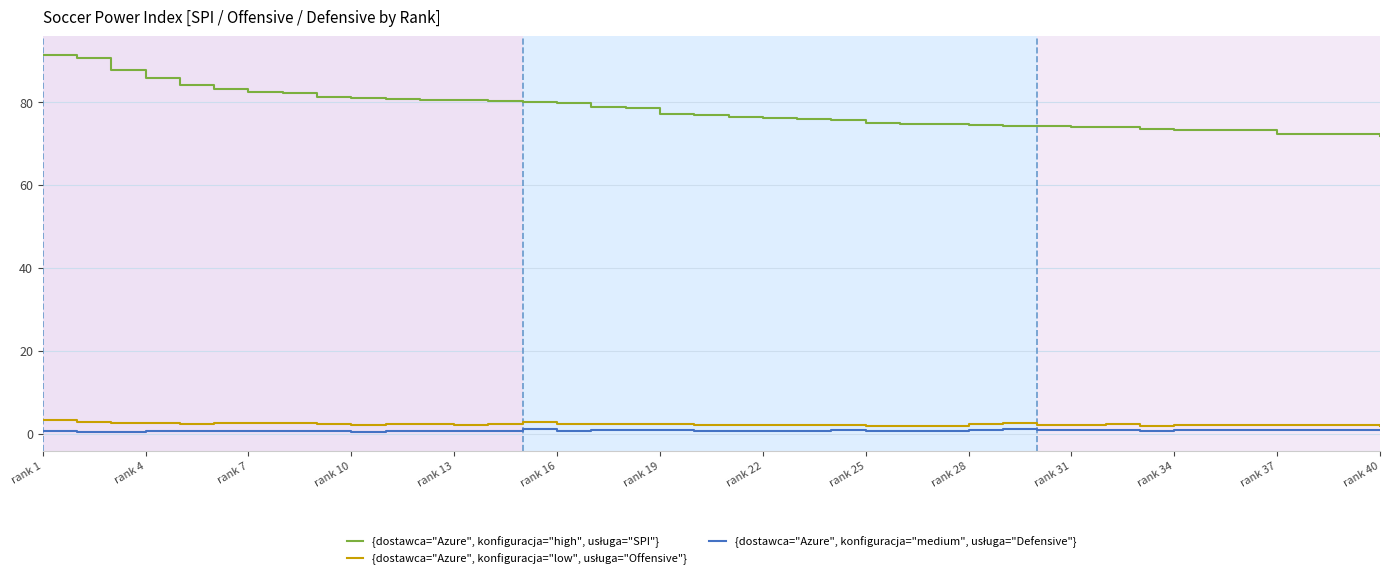

What is the greatest value displayed?

91.3